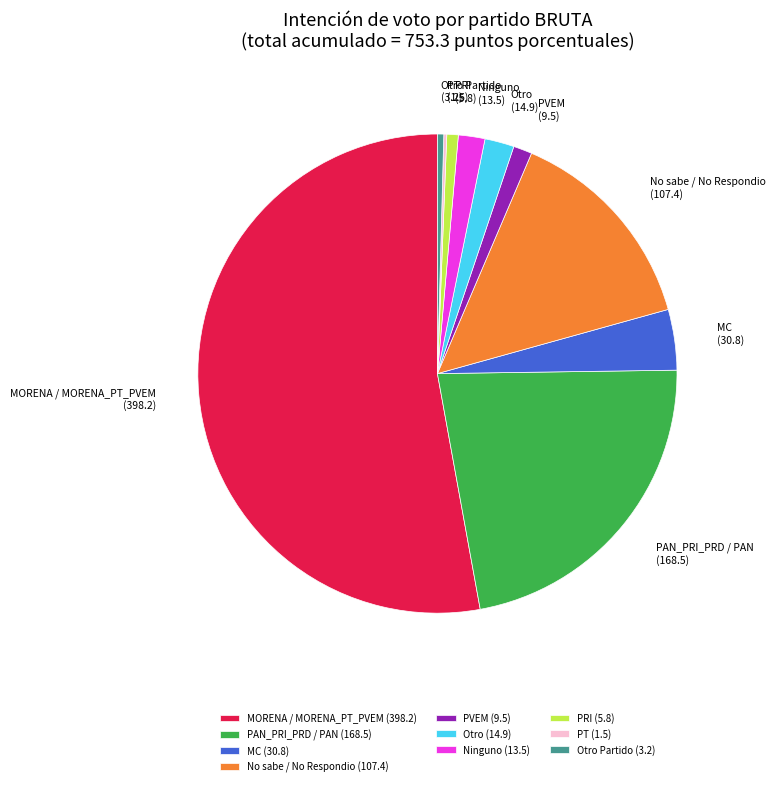

The PRI slice represents 1% of the pie. True or false?

True